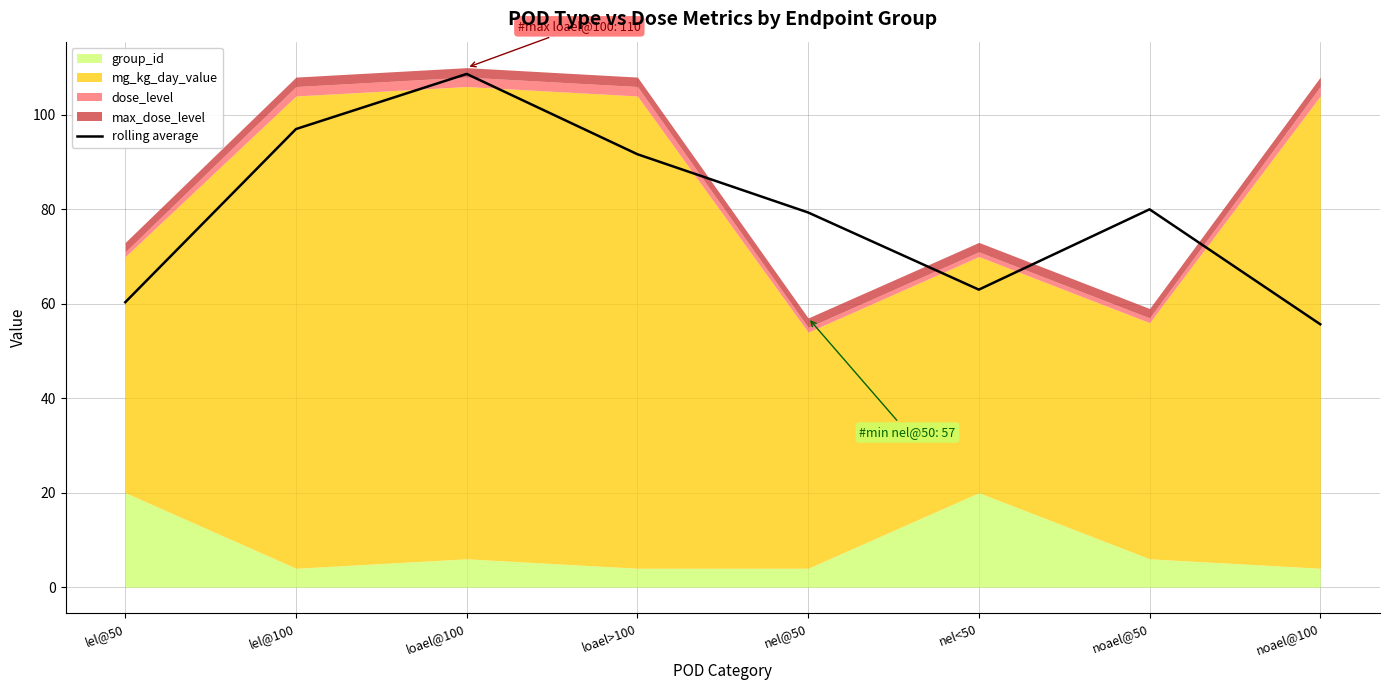

Where is the data nearest to the value 82?

noael@50